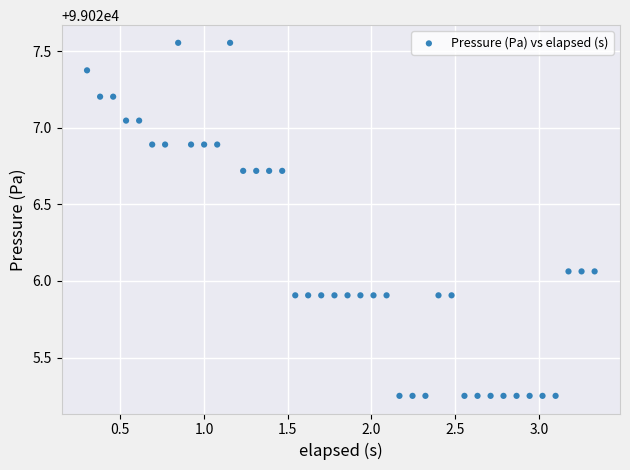

What is the range of Y values (max minus min)?

2.3